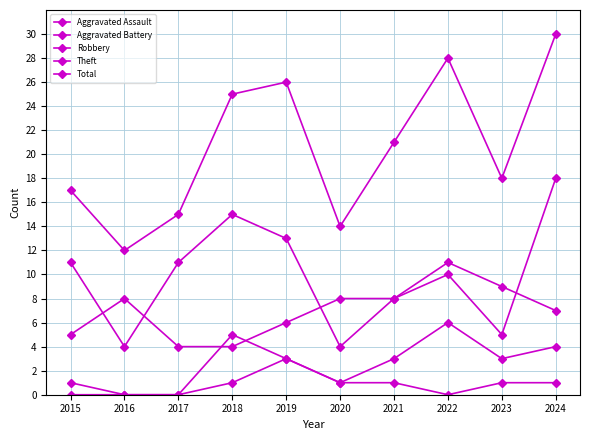

True or false: Robbery and Aggravated Battery cross at least once.

True